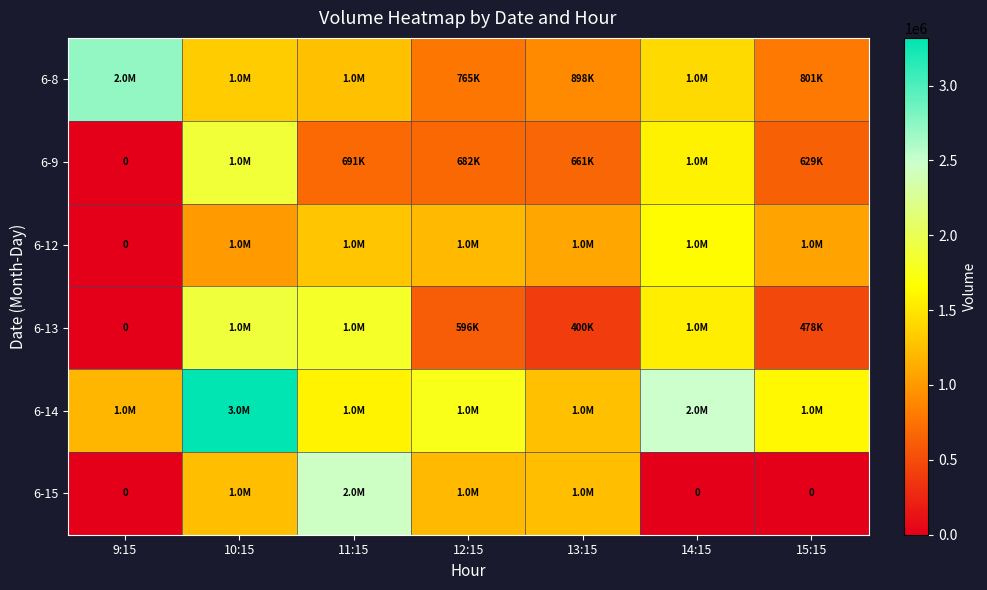

Which series changed the most between 12:15 and 15:15?

6-15